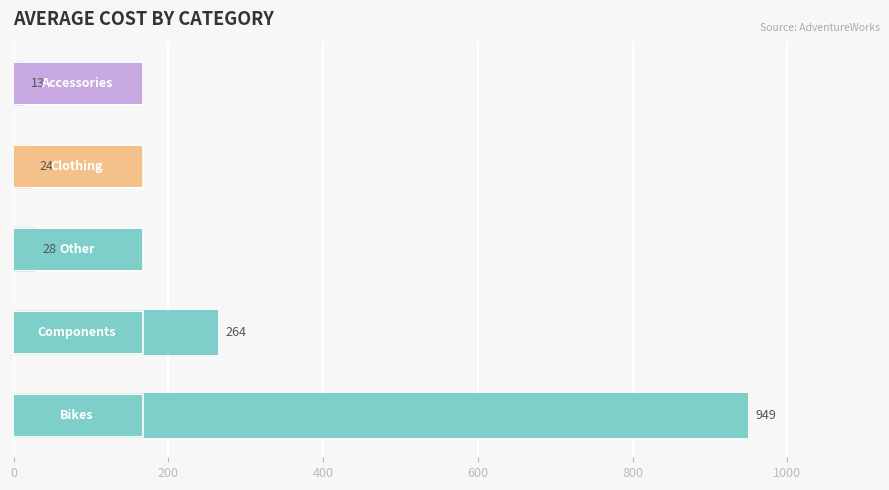

What is the minimum value shown in the chart?

13